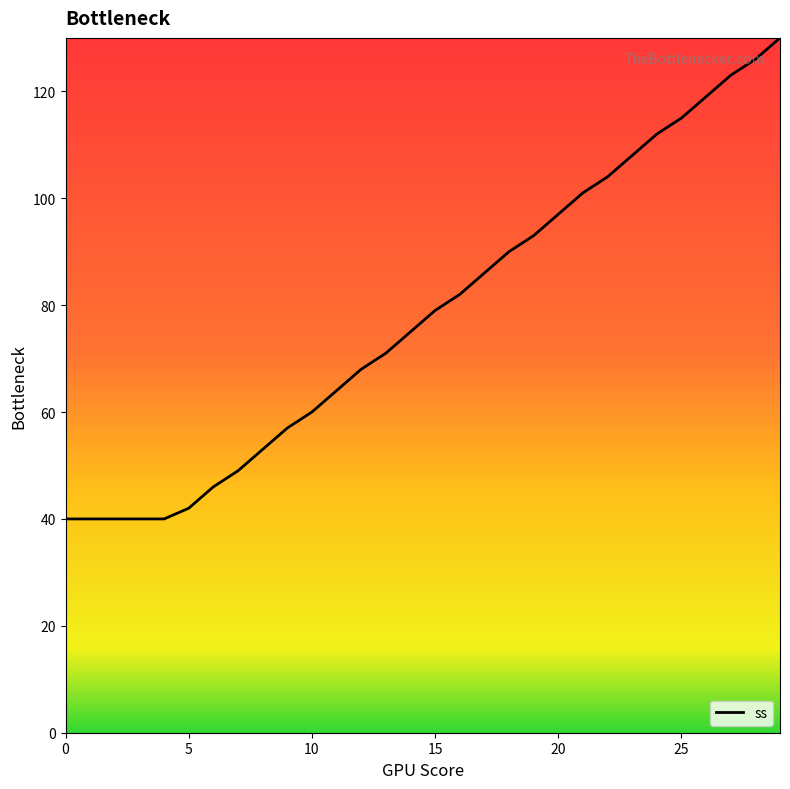

What is the difference between the maximum and minimum values?

90